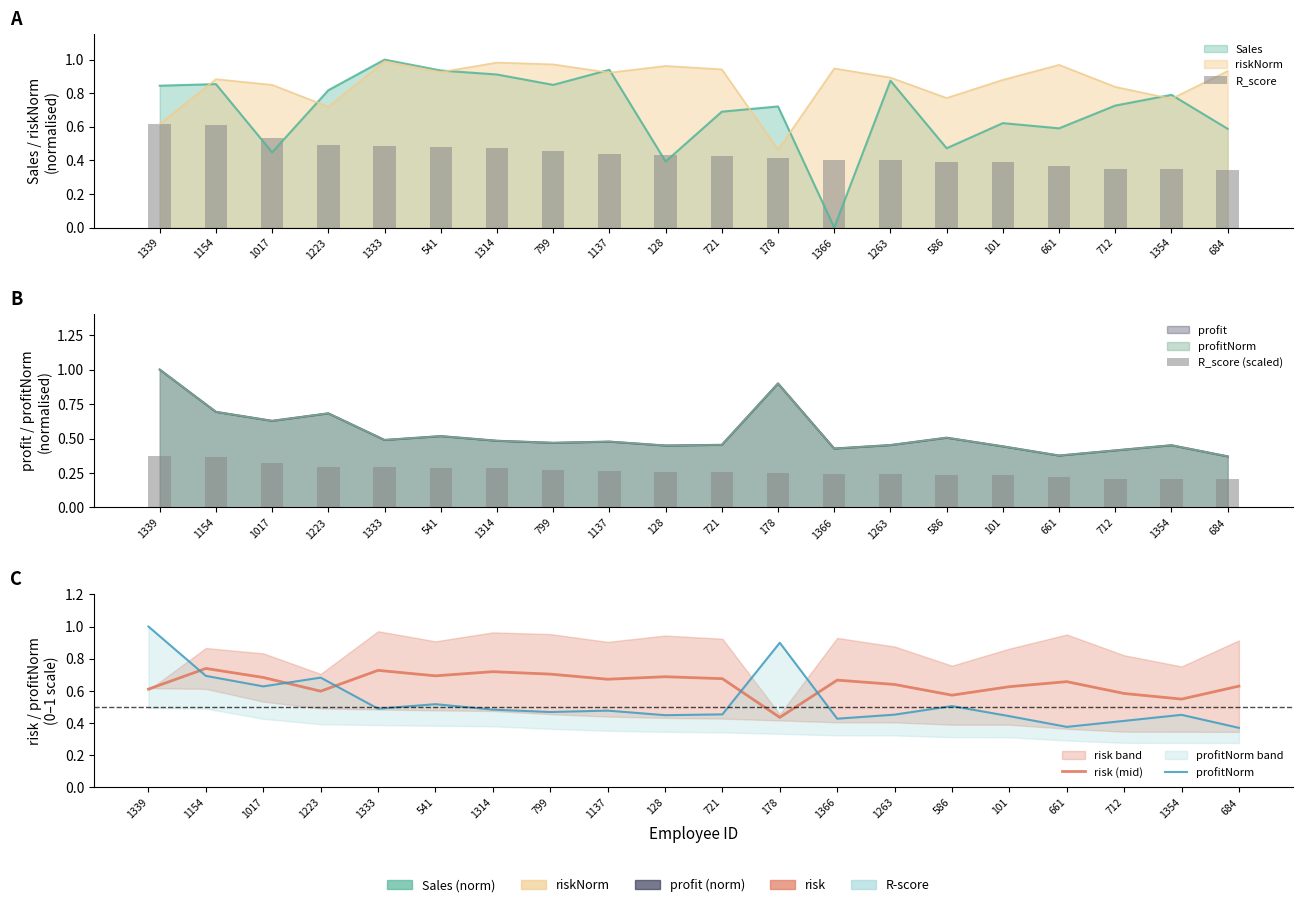

Count the R_score (scaled) values in the range 0 to 1.

20